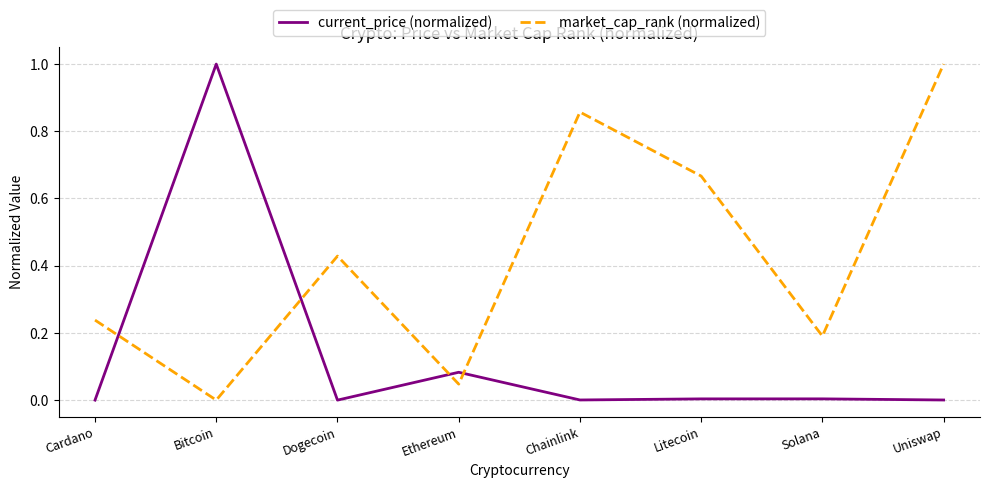

At Uniswap, list the series in order from largest to smallest.

market_cap_rank (normalized), current_price (normalized)